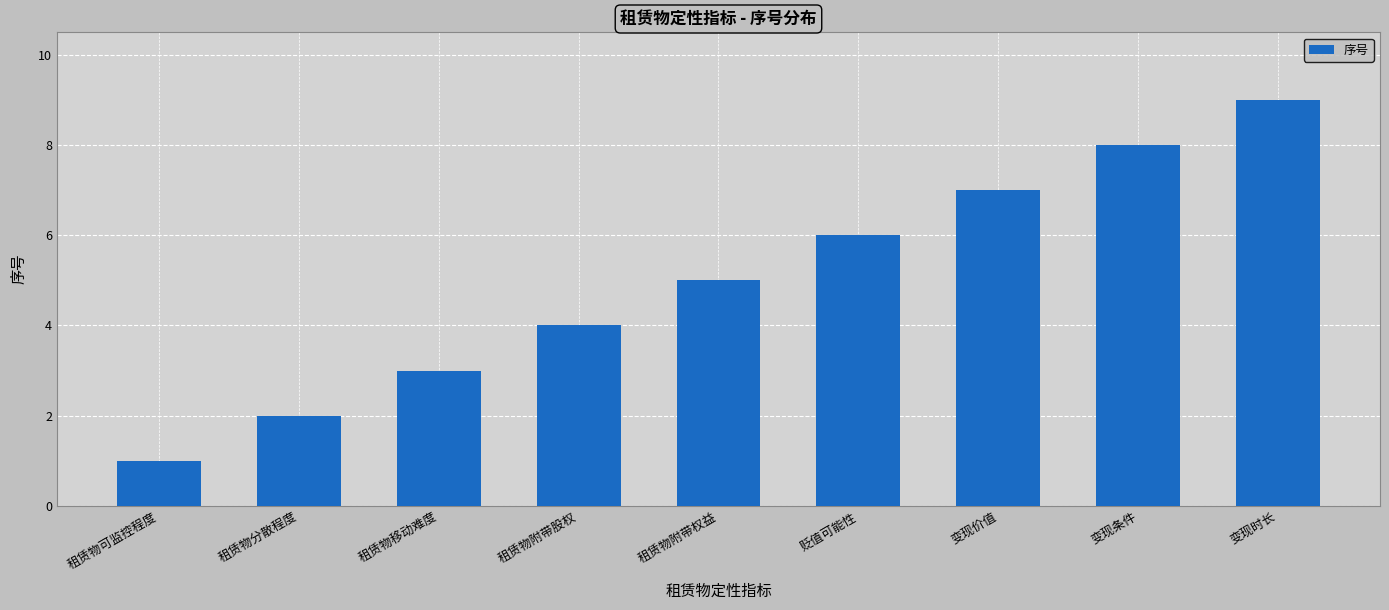

What is the difference between the second highest and minimum values?

7